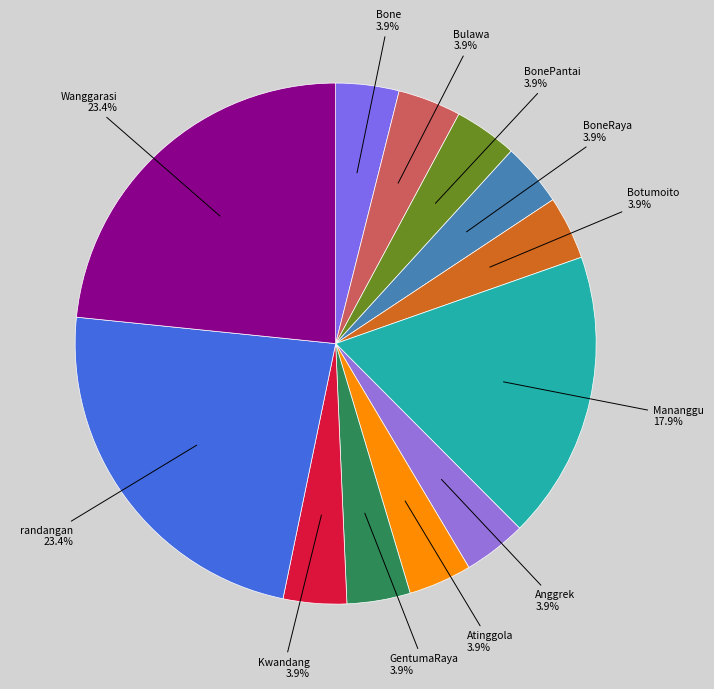

How many segments does this pie chart have?

12